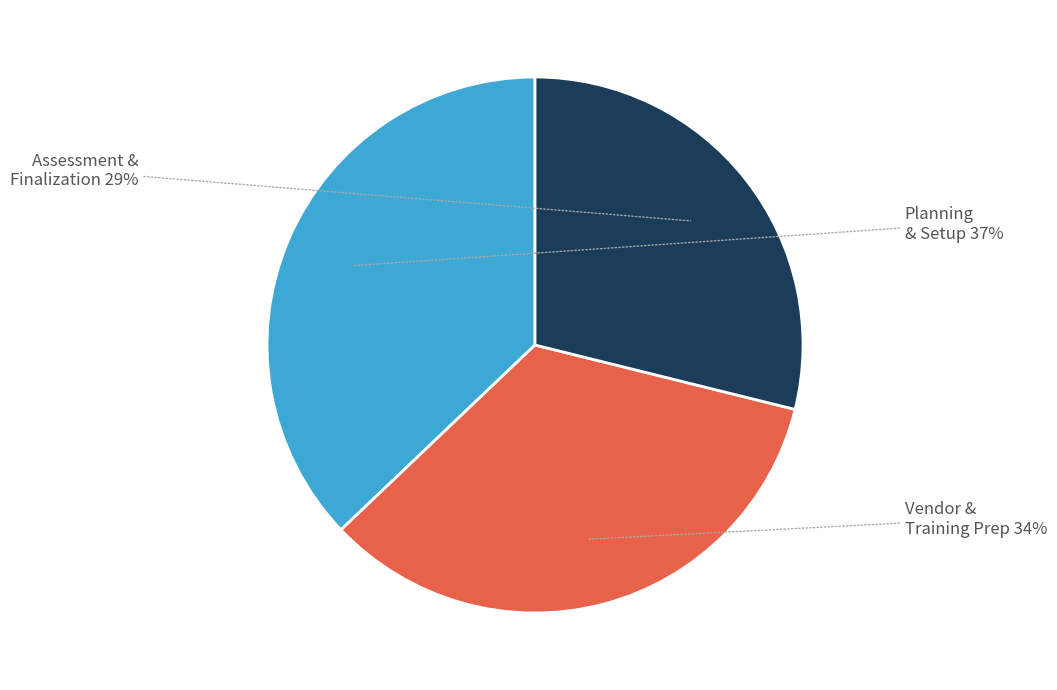

How many slices are in this pie chart?

3